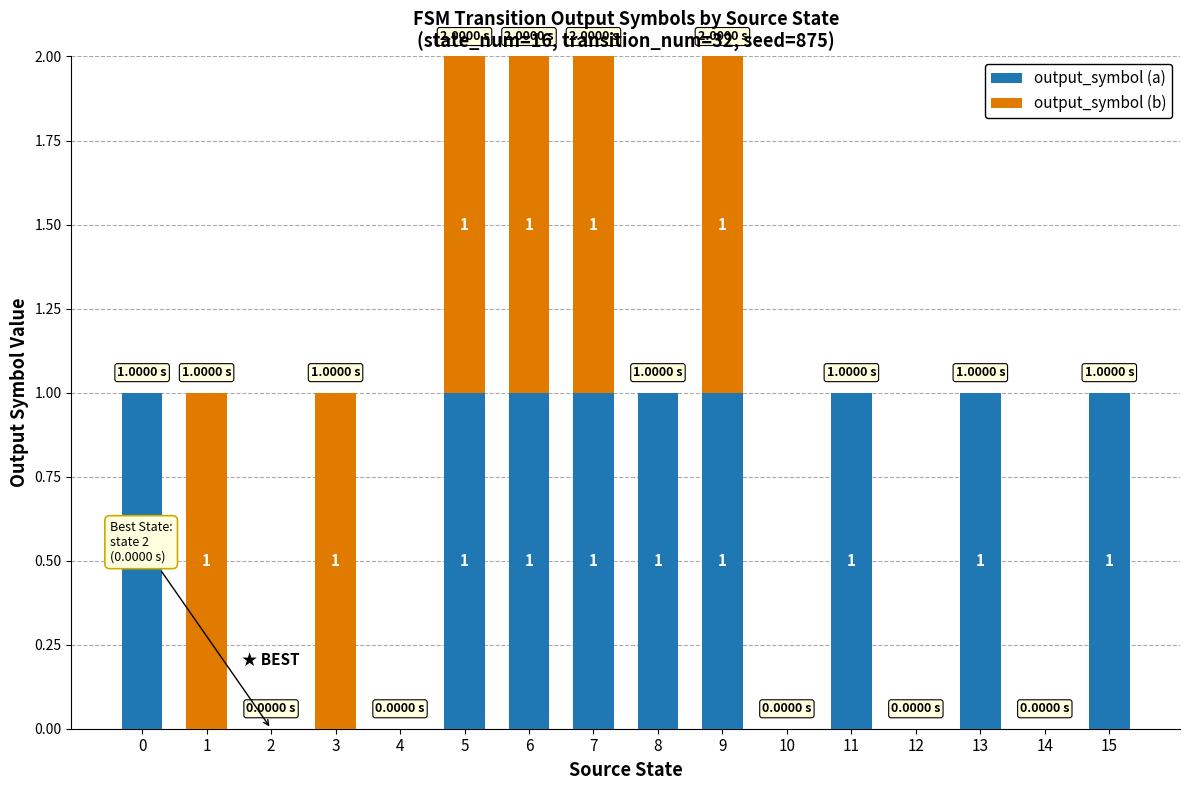

What is the sum of all output_symbol (a) values?

9